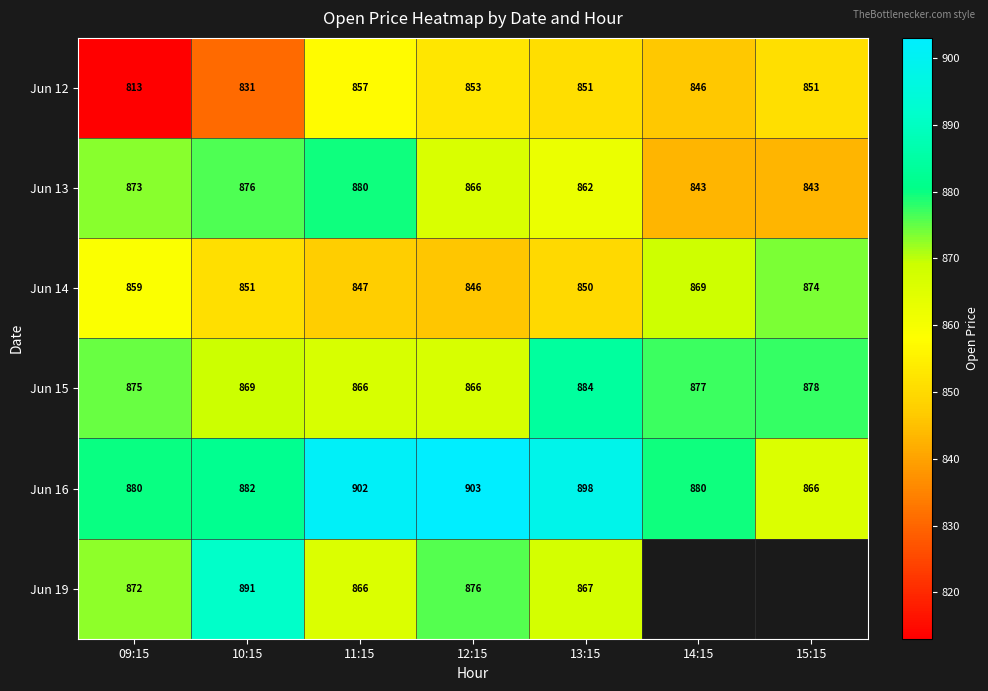

How many data points in Jun 16 are above 881?

4